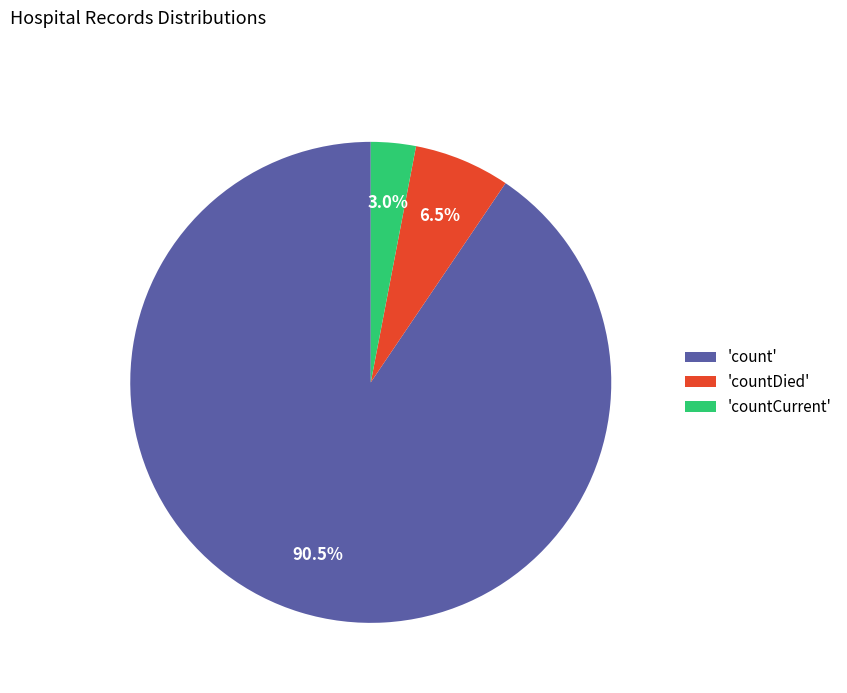

Which has a higher value, 'countDied' or 'countCurrent'?

'countDied'